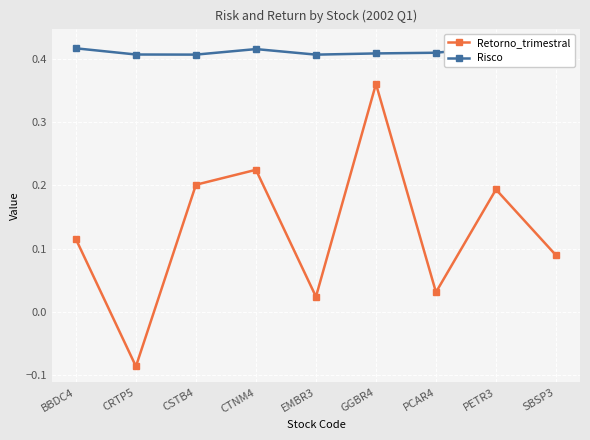

What is the value of the Risco point at the 2nd from the left?

0.4